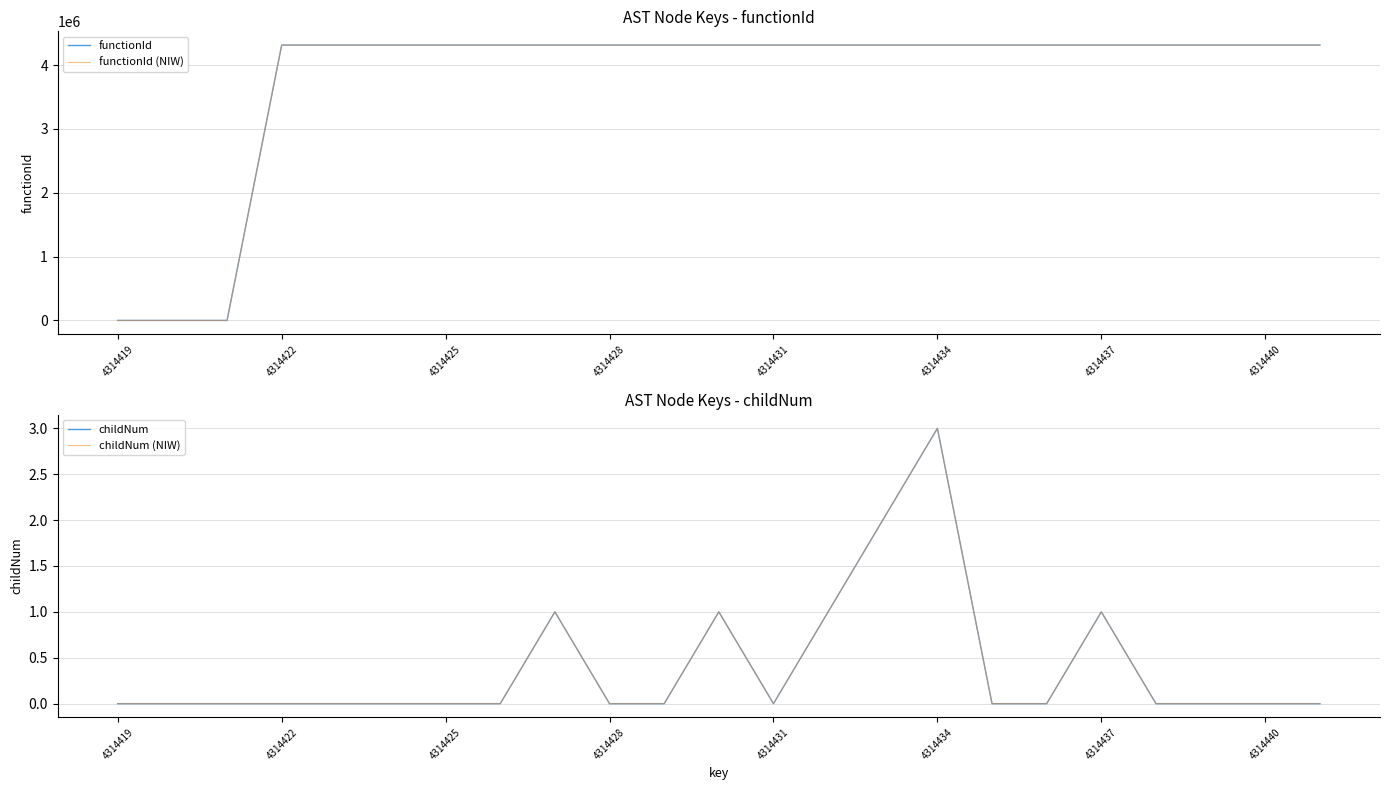

Count the number of categories in the chart.

23